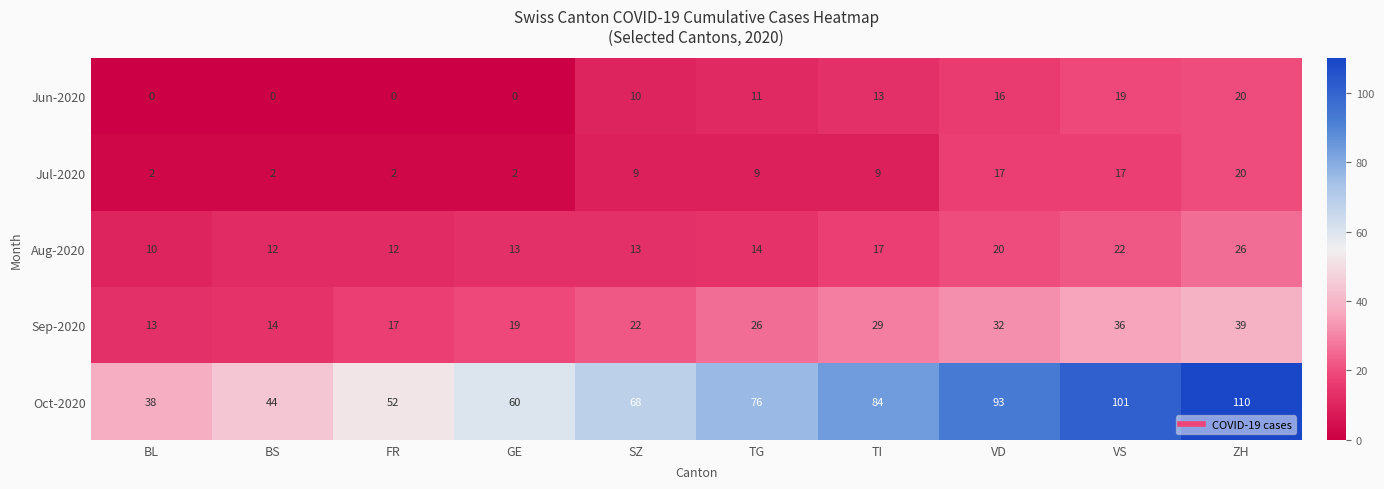

How many distinct data groups are displayed?

5